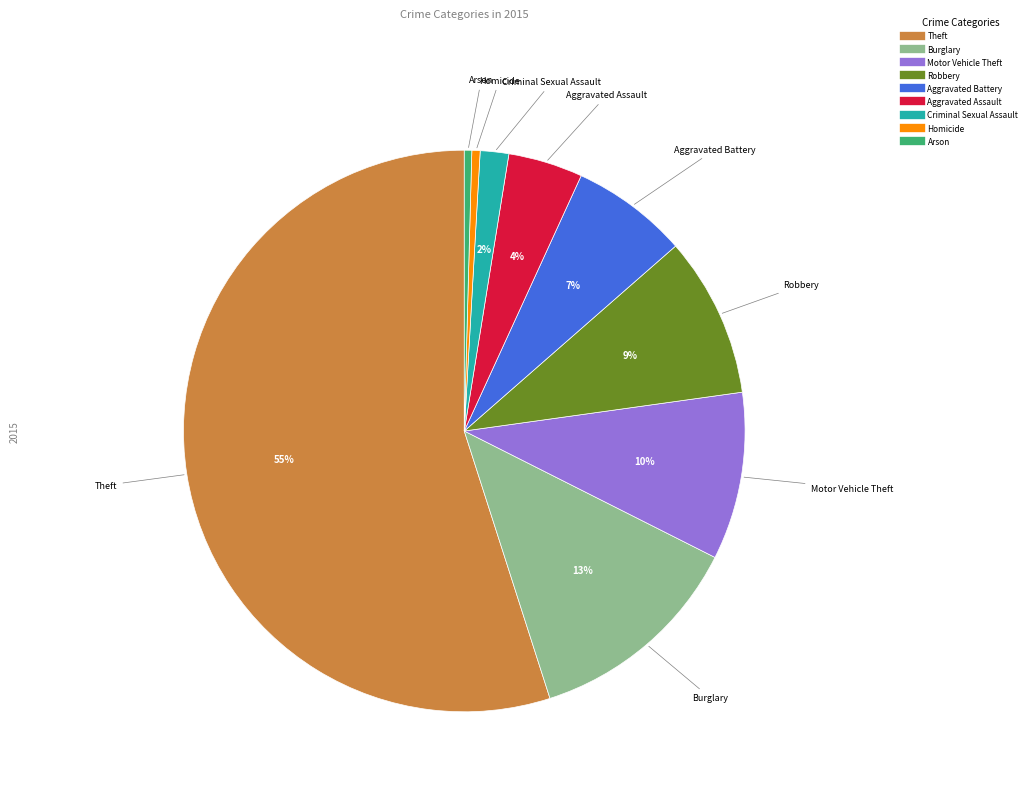

Is it true that Burglary is 1% of the pie?

False